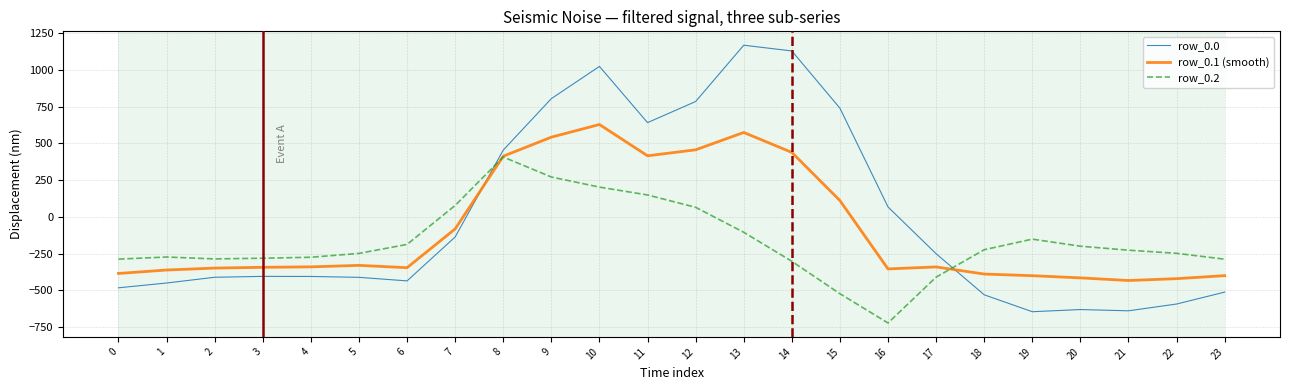

At which label is row_0.1 (smooth) closest to 97?

15